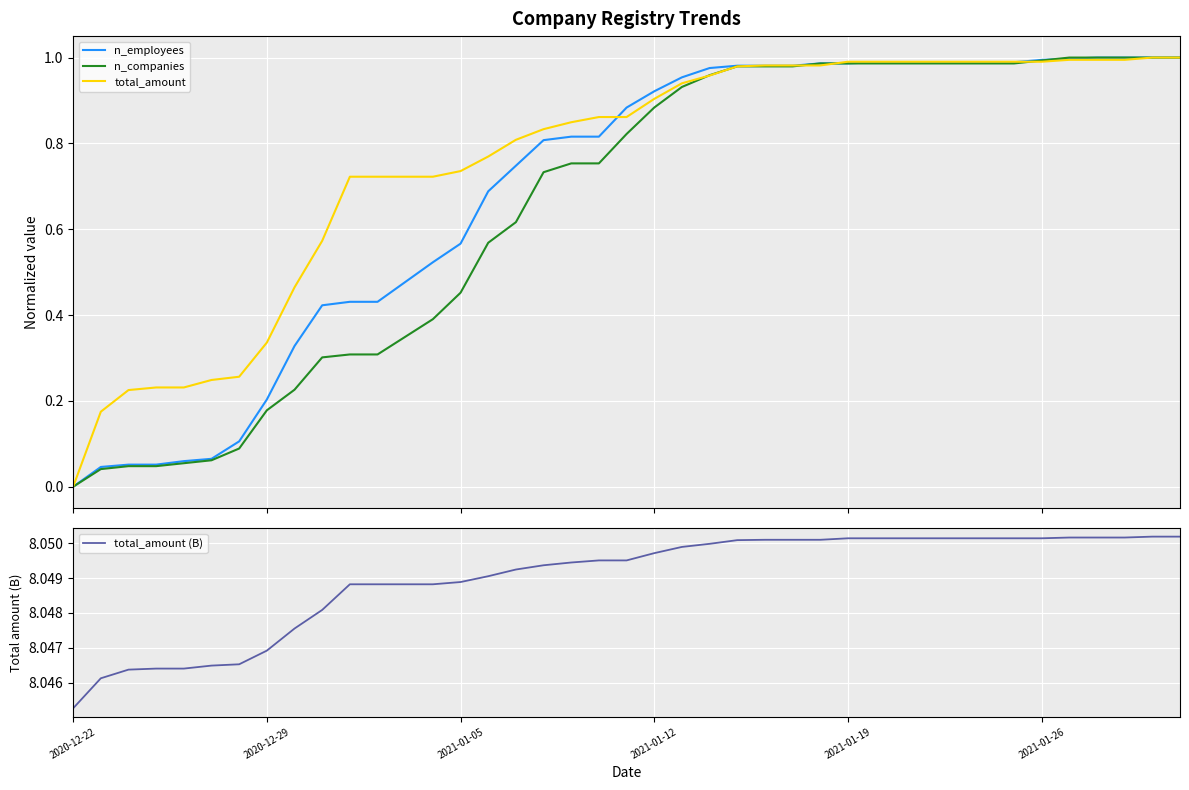

Where is total_amount (B) nearest to the value 8?

2020-12-22